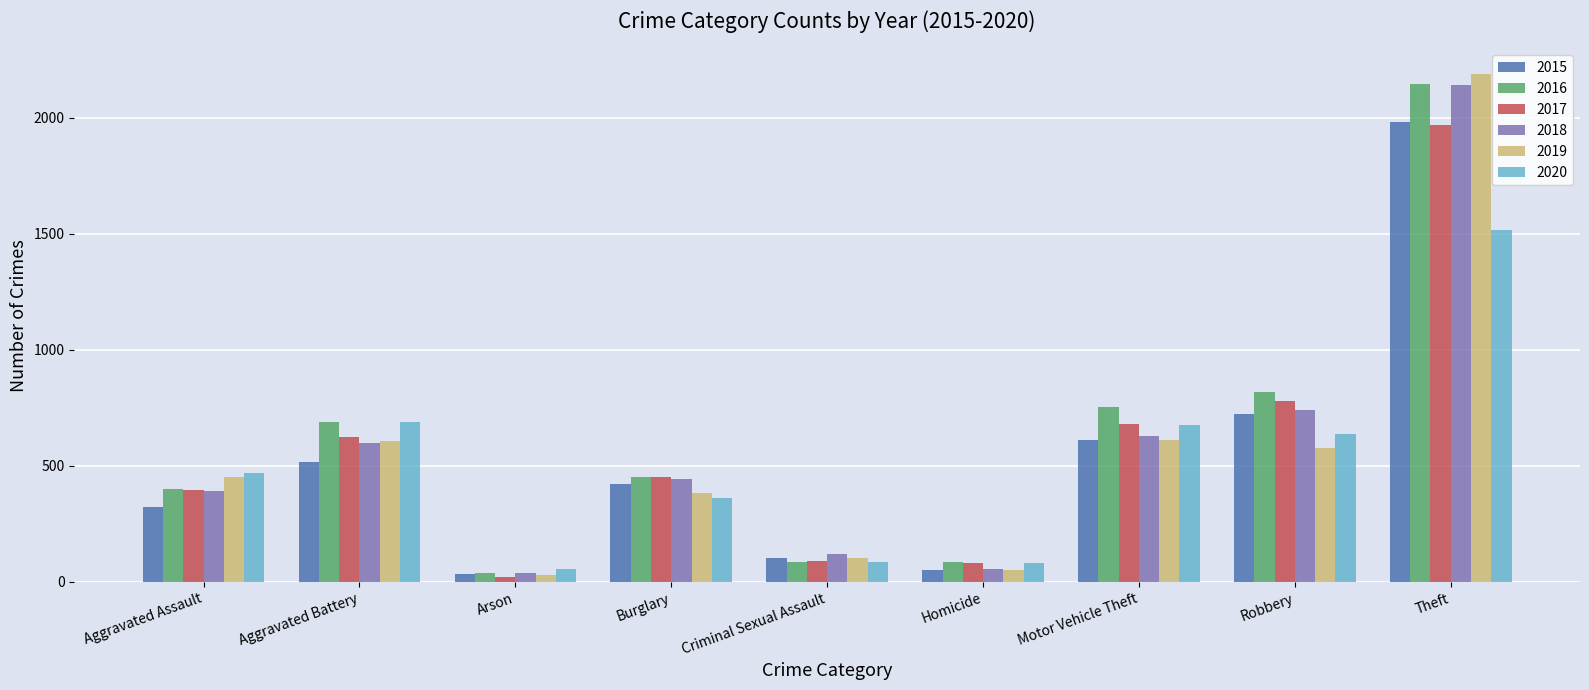

At how many categories does at least one series exceed 2045?

1